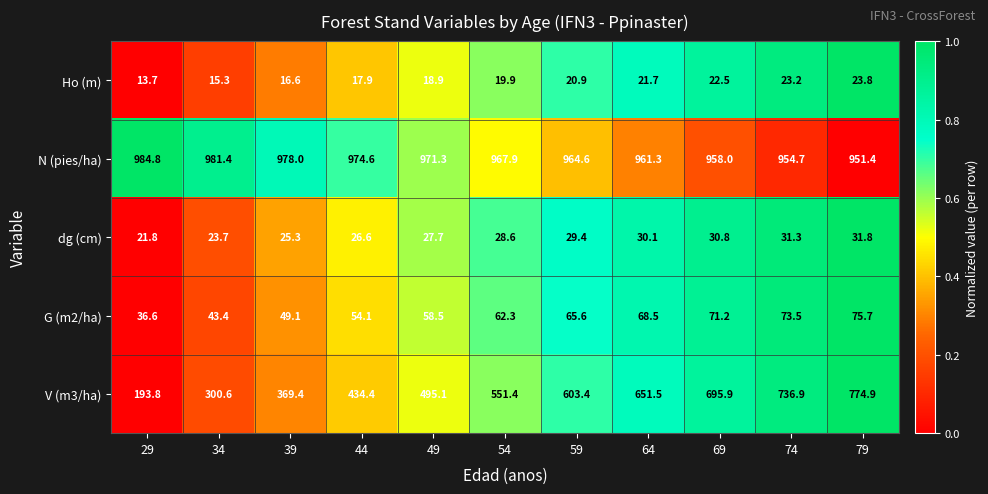

What is the spread (max minus min) of values at 69?

935.5